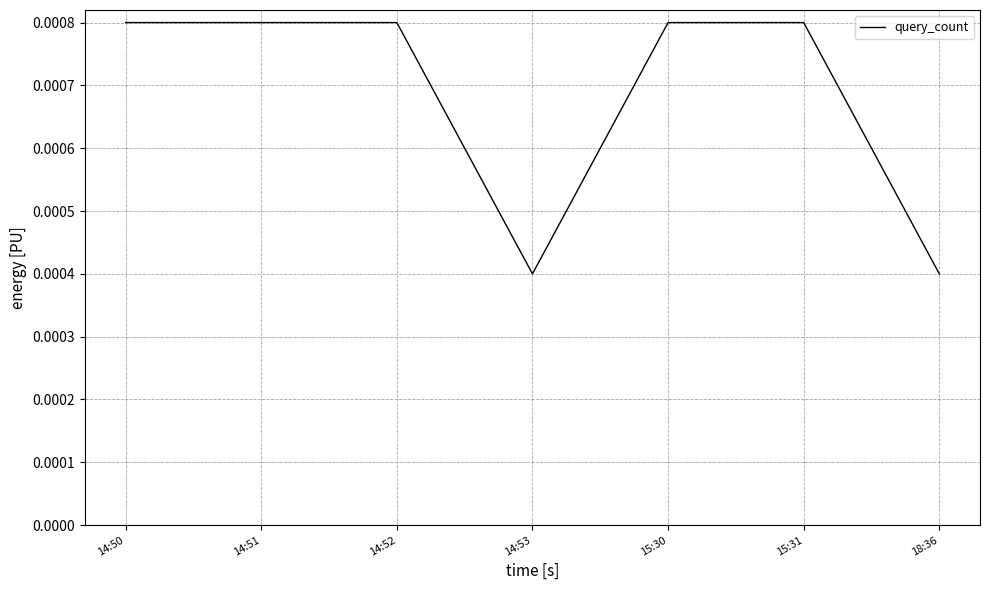

Between 18:36 and 14:51, which is larger?

14:51